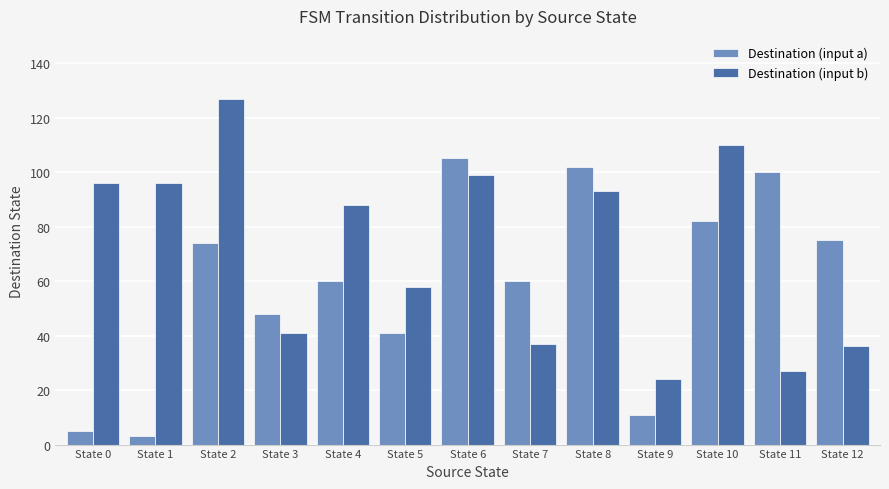

How many bars are there in each group?

2